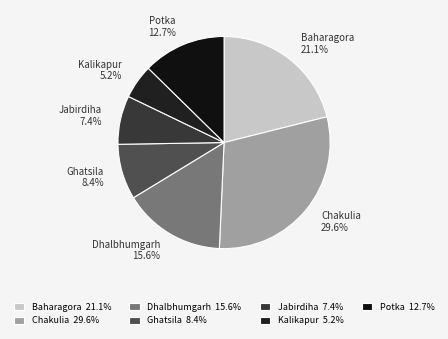

Does Potka account for over 50% of the chart?

No